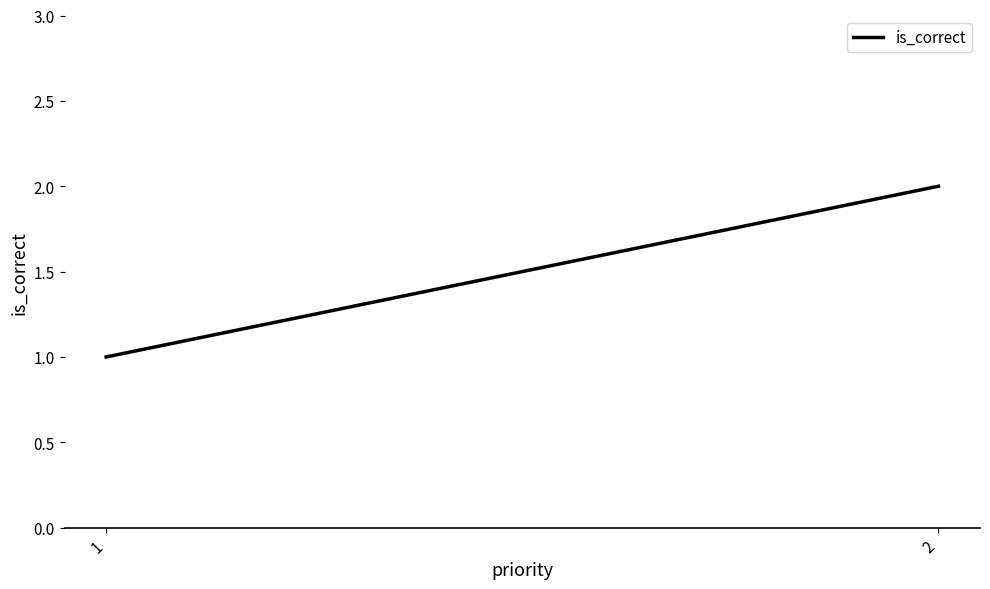

The chart shows a value of 2 at 1. True or false?

False